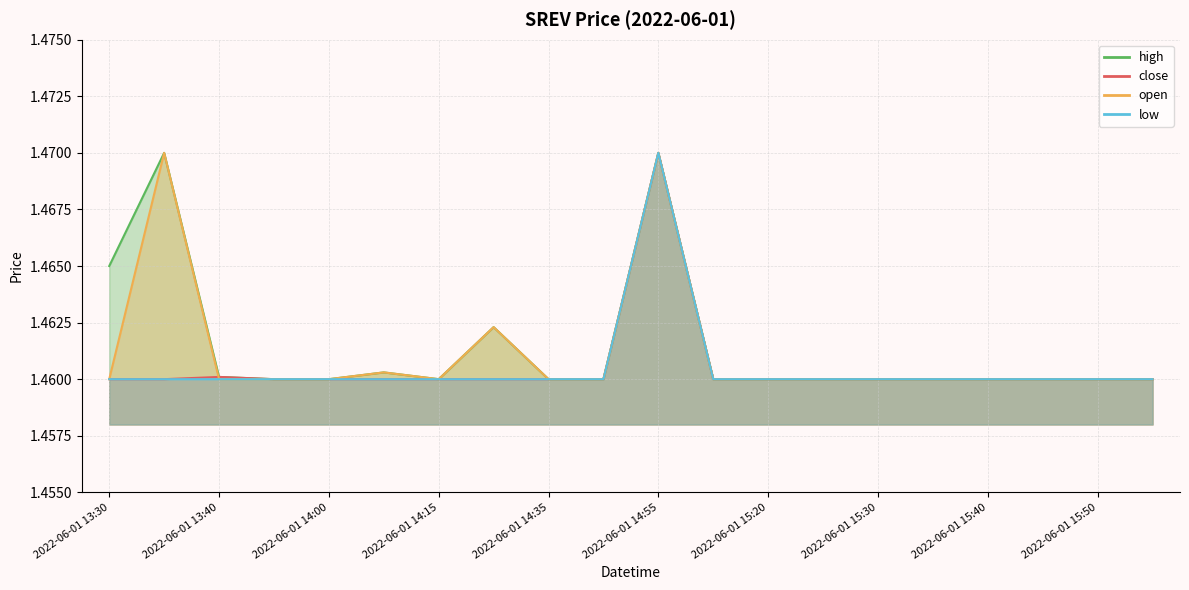

What position from the right is 2022-06-01 14:55?

10